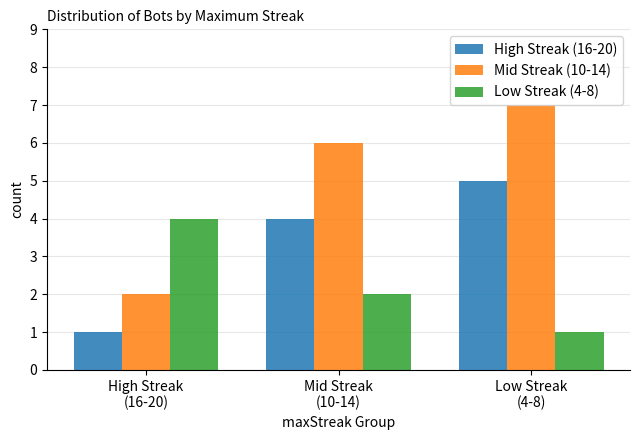

What is the label of the 1st bar from the right?

Low Streak
(4-8)